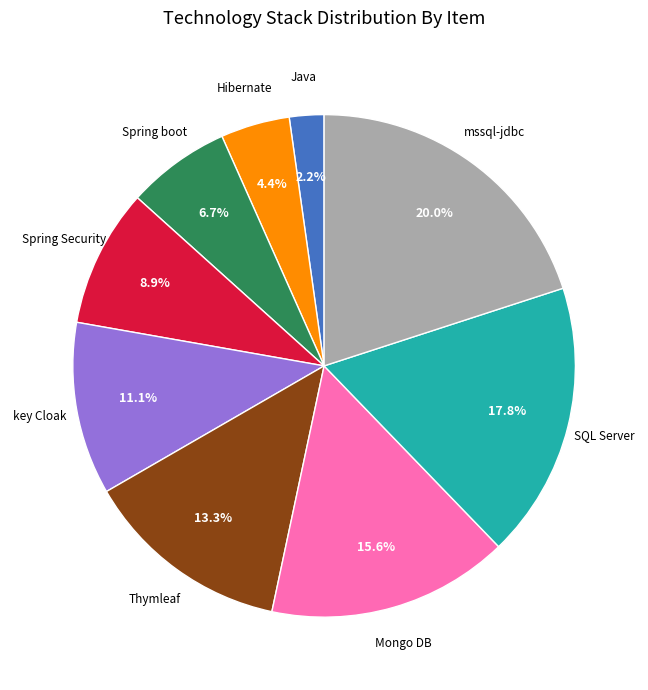

Is there a majority slice in this chart?

No